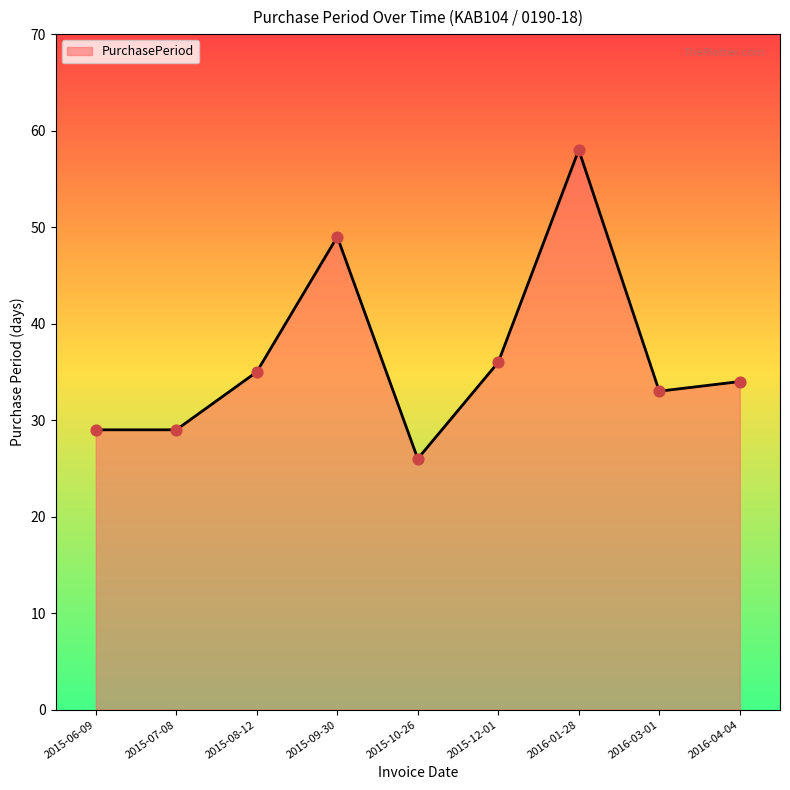

Between 2015-09-30 and 2015-12-01, which is larger?

2015-09-30